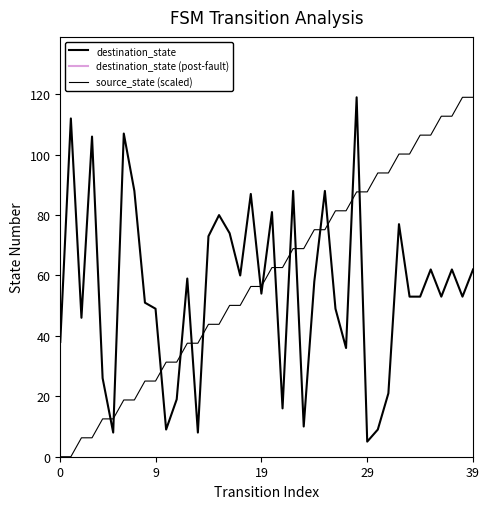

Which series has the largest total across all categories?

source_state (scaled)